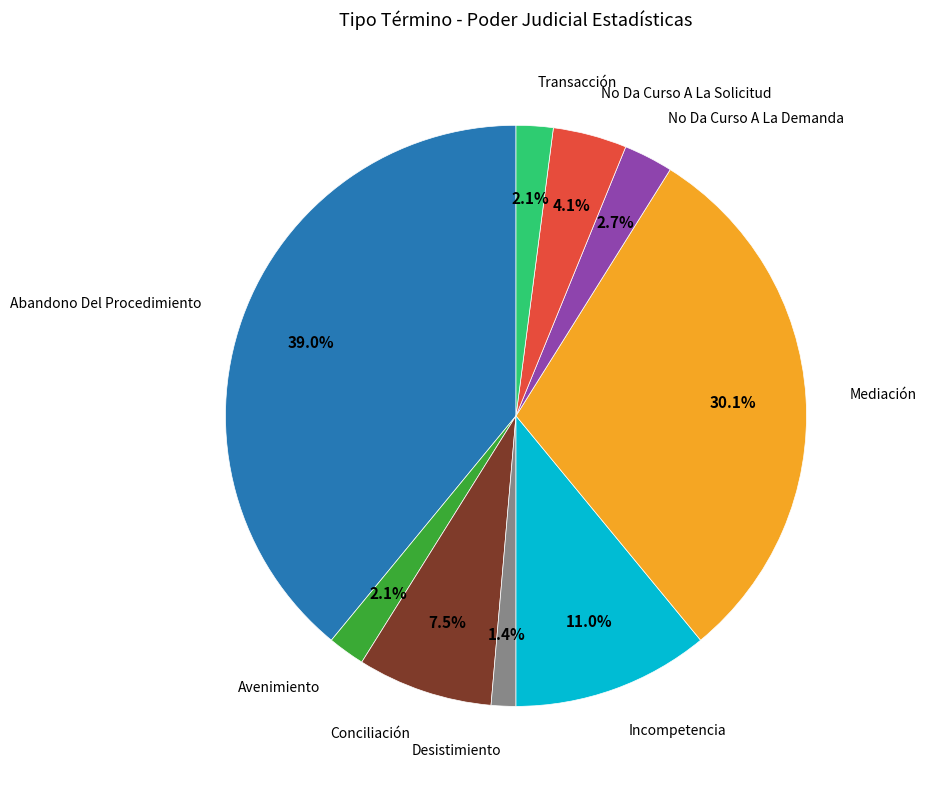

Is there a majority slice in this chart?

No